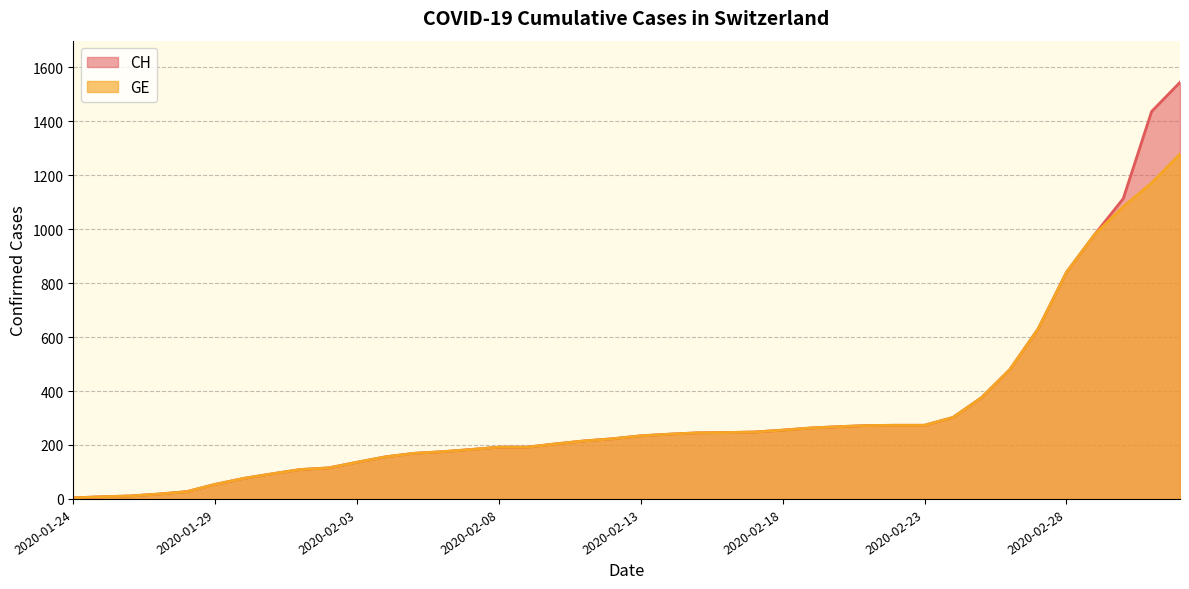

True or false: GE and CH cross at least once.

False